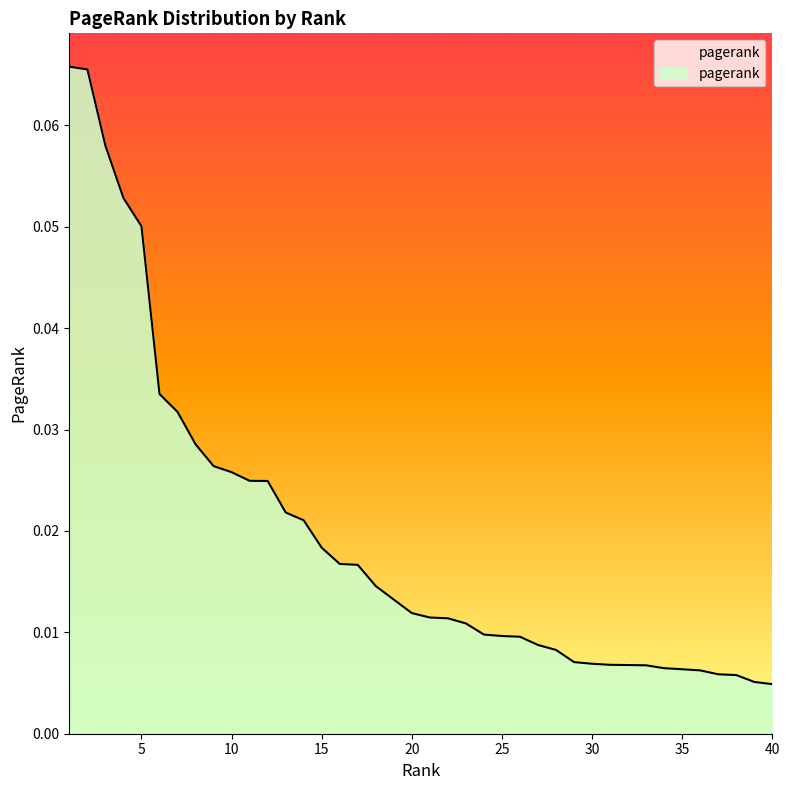

Reading left to right, list all the values displayed in this chart.

1=0.1	2=0.1	3=0.1	4=0.1	5=0.1	6=0.0	7=0.0	8=0.0	9=0.0	10=0.0	11=0.0	12=0.0	13=0.0	14=0.0	15=0.0	16=0.0	17=0.0	18=0.0	19=0.0	20=0.0	21=0.0	22=0.0	23=0.0	24=0.0	25=0.0	26=0.0	27=0.0	28=0.0	29=0.0	30=0.0	31=0.0	32=0.0	33=0.0	34=0.0	35=0.0	36=0.0	37=0.0	38=0.0	39=0.0	40=0.0